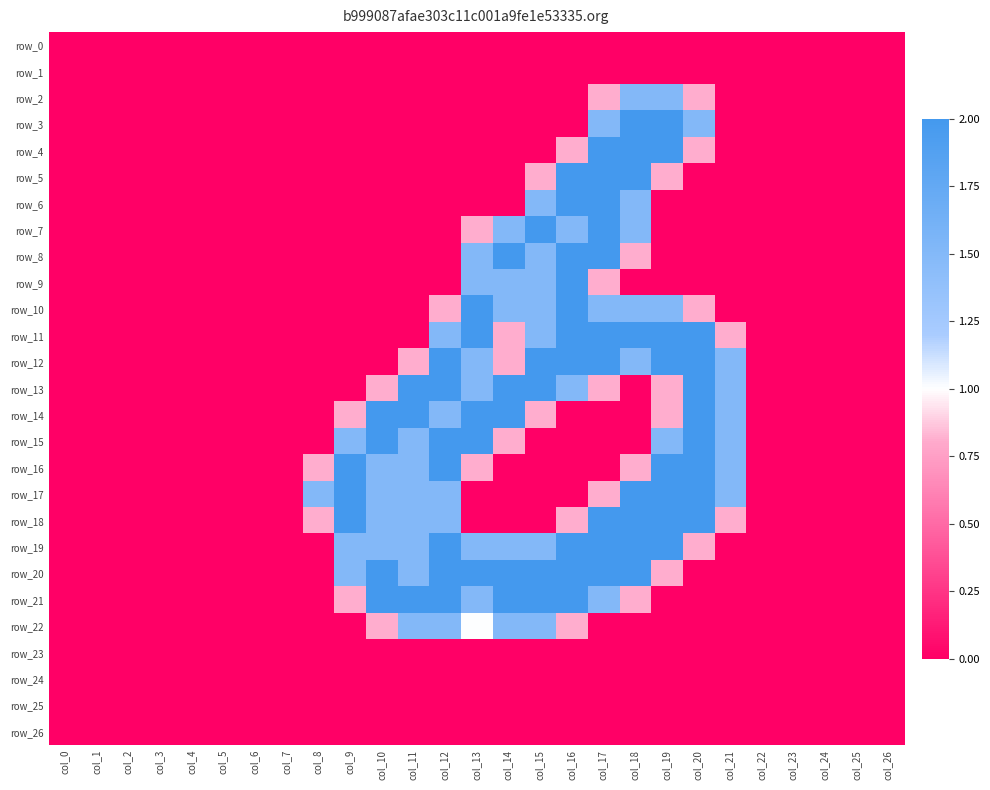

At col_4, list the series in order from largest to smallest.

row_0, row_1, row_2, row_3, row_4, row_5, row_6, row_7, row_8, row_9, row_10, row_11, row_12, row_13, row_14, row_15, row_16, row_17, row_18, row_19, row_20, row_21, row_22, row_23, row_24, row_25, row_26